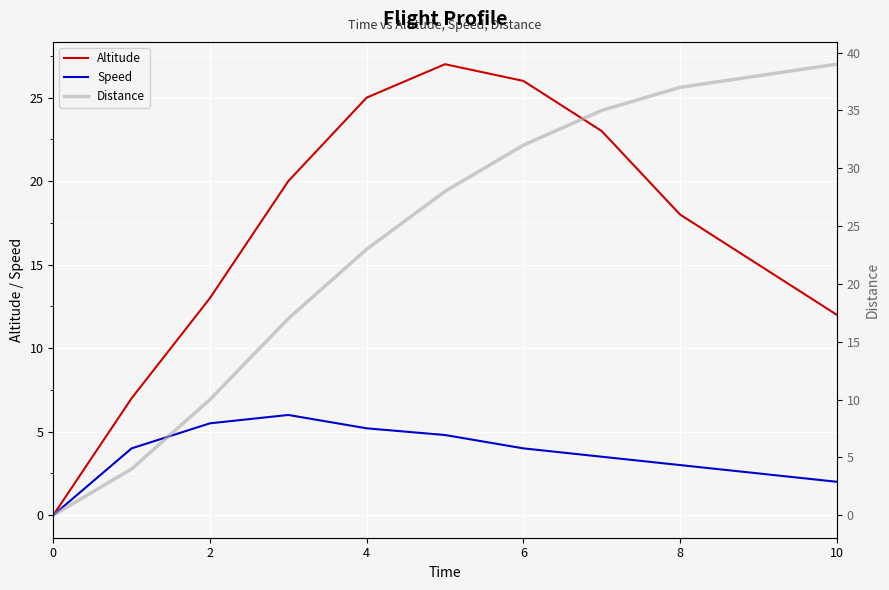

What is the greatest value displayed?

39.0